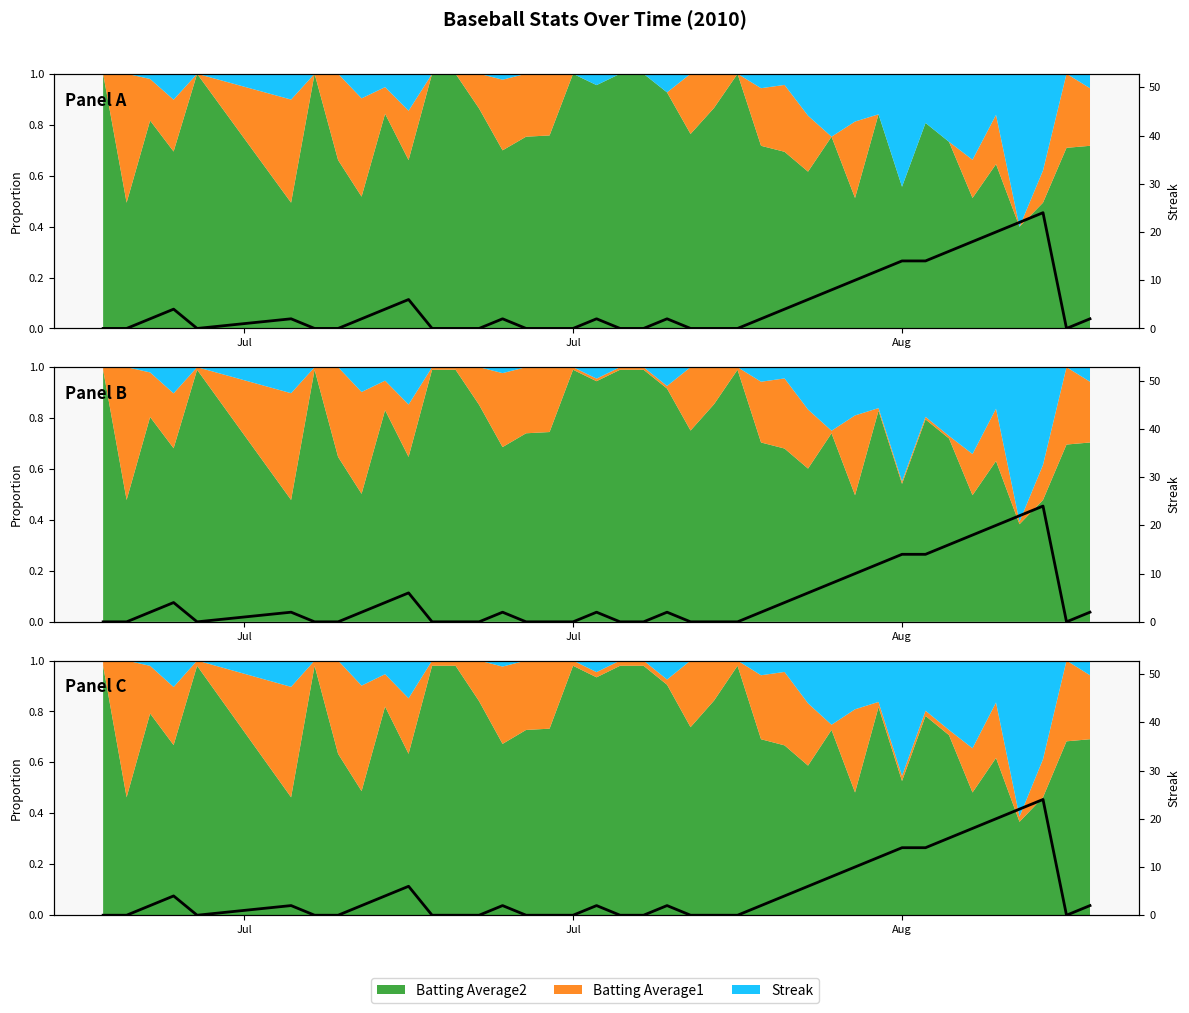

True or false: there are more than 0 points higher than both neighbors.

True